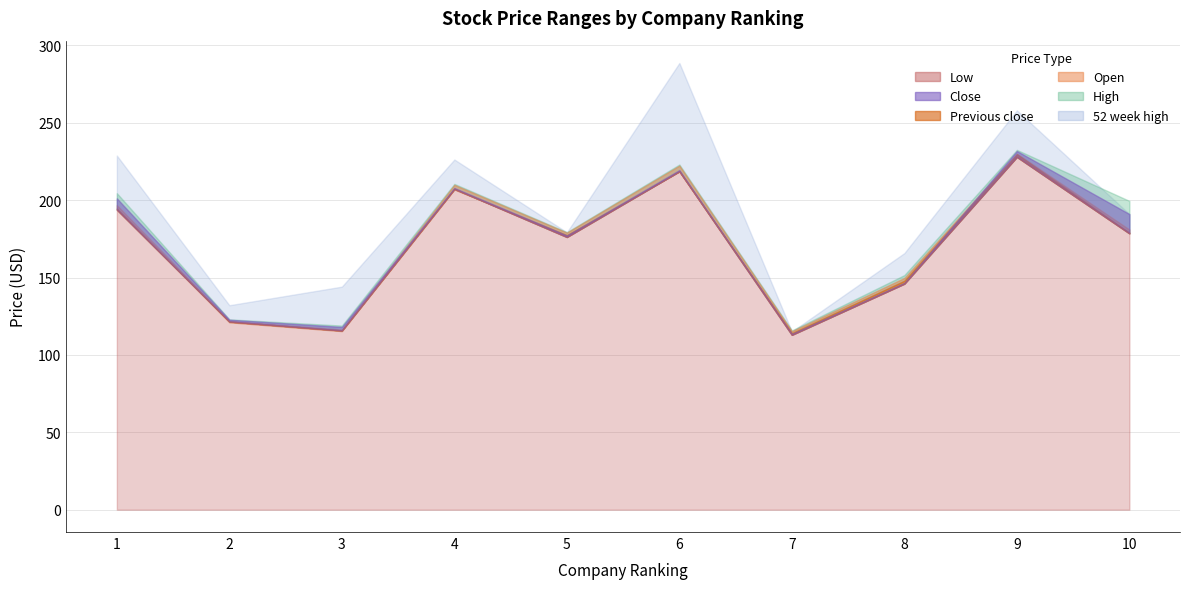

What is the difference between the maximum and minimum values in the Close series?

118.1